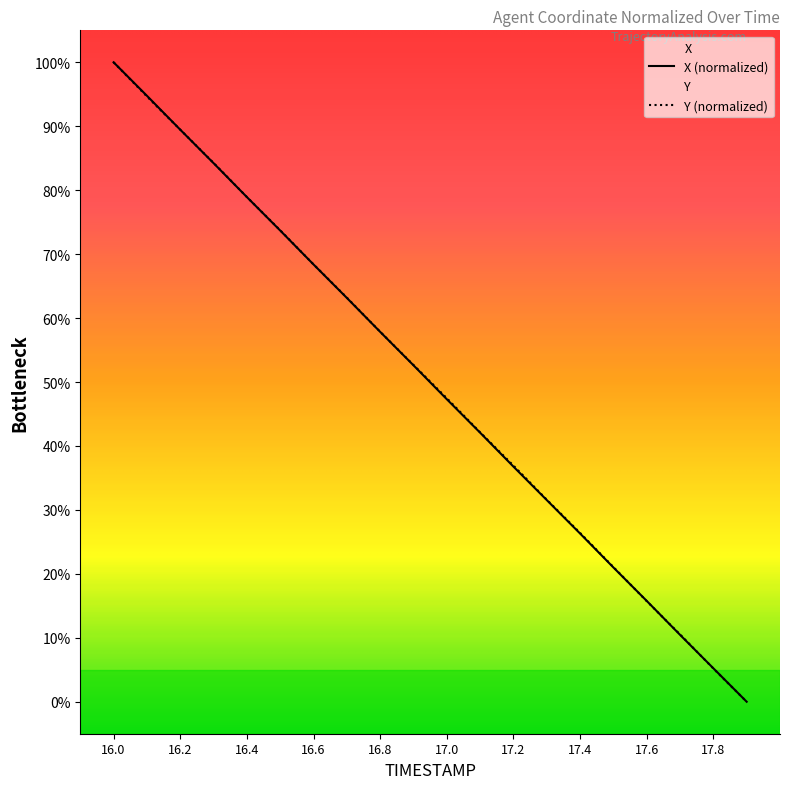

What is the sum of all Y values?

1000.3